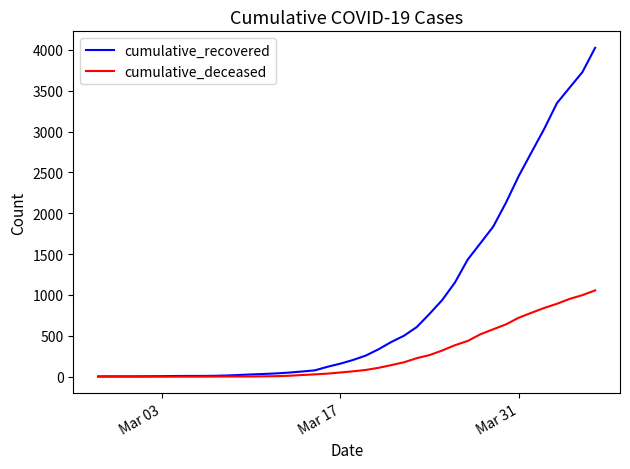

Rank the series by their average value, from lowest to highest.

cumulative_deceased, cumulative_recovered